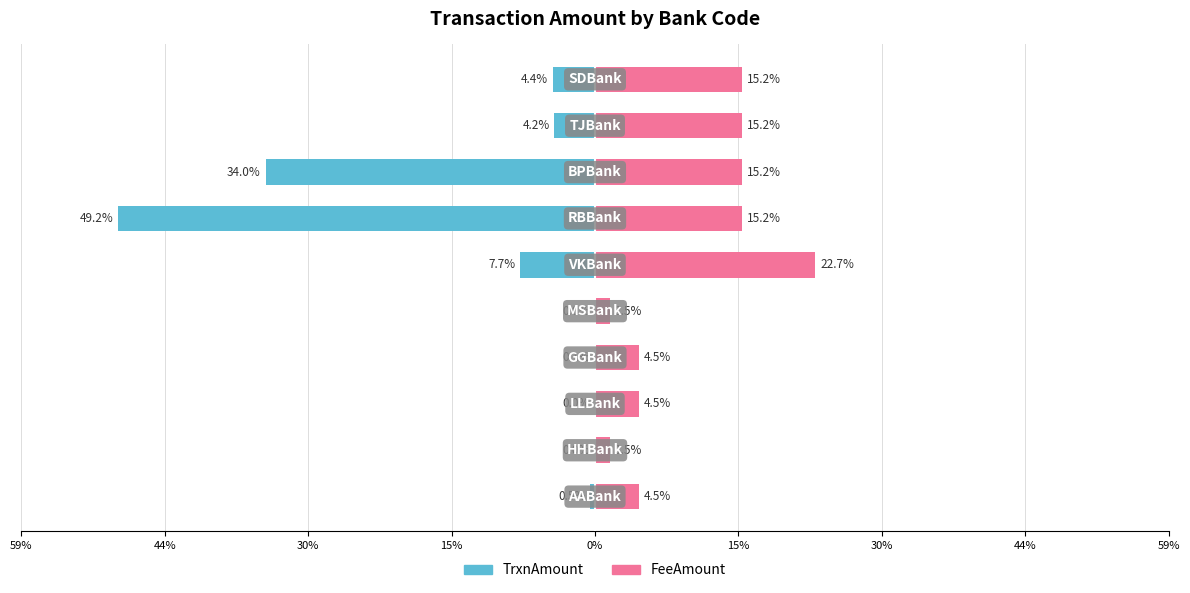

Rank the series at 15% from highest to lowest value.

FeeAmount, TrxnAmount